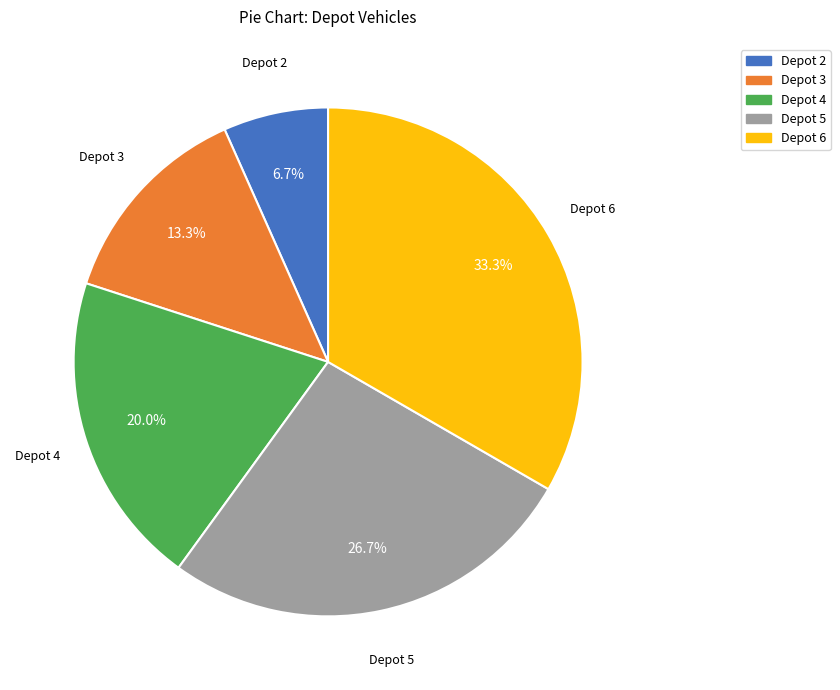

Is there a majority slice in this chart?

No